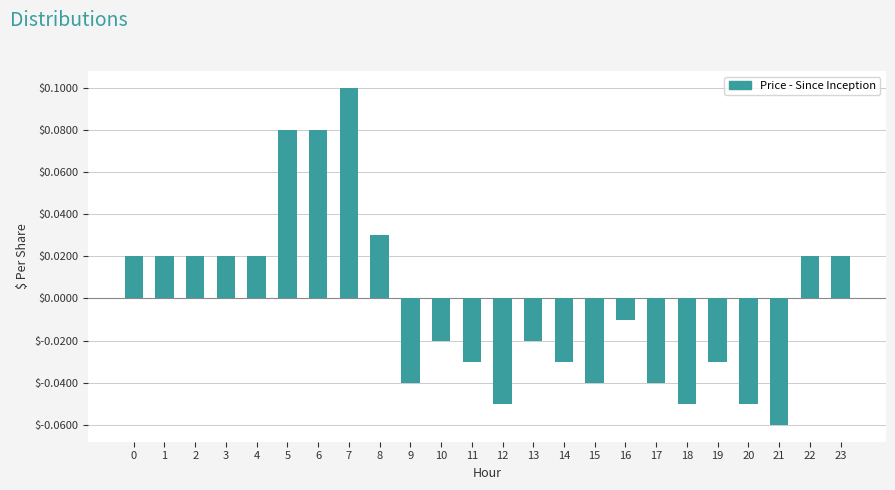

True or false: the data shows 0.2 at 7.

False